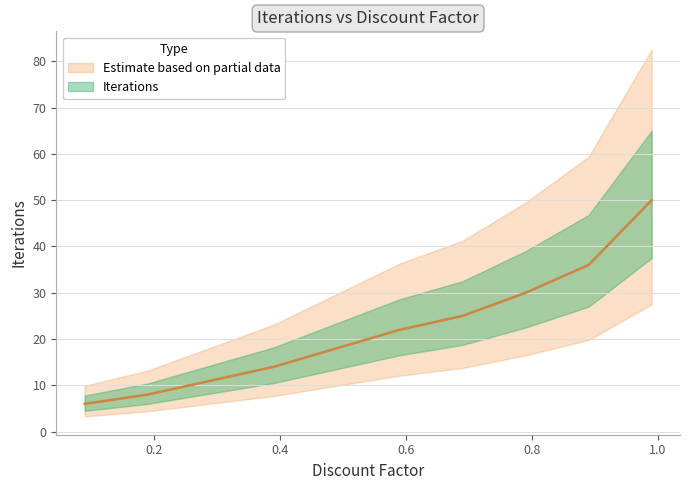

List the labels in order of value, smallest first.

0.09, 0.19, 0.29, 0.39, 0.49, 0.59, 0.69, 0.79, 0.89, 0.99